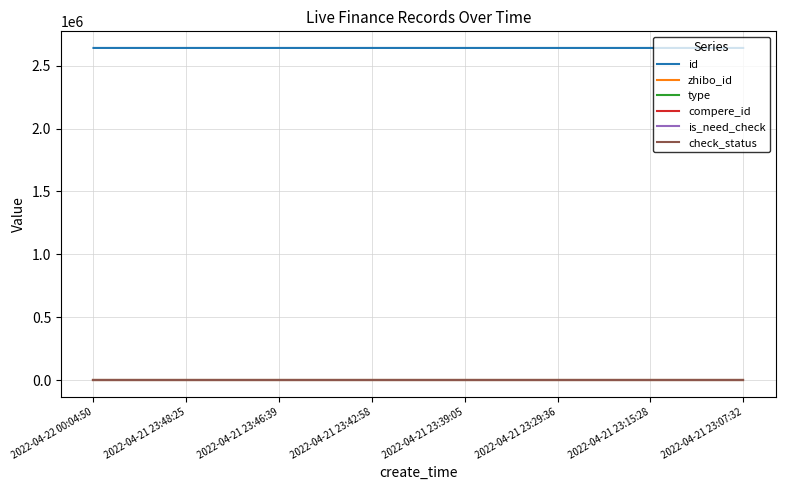

What value does the zhibo_id series have at 2022-04-21 23:42:58?

152